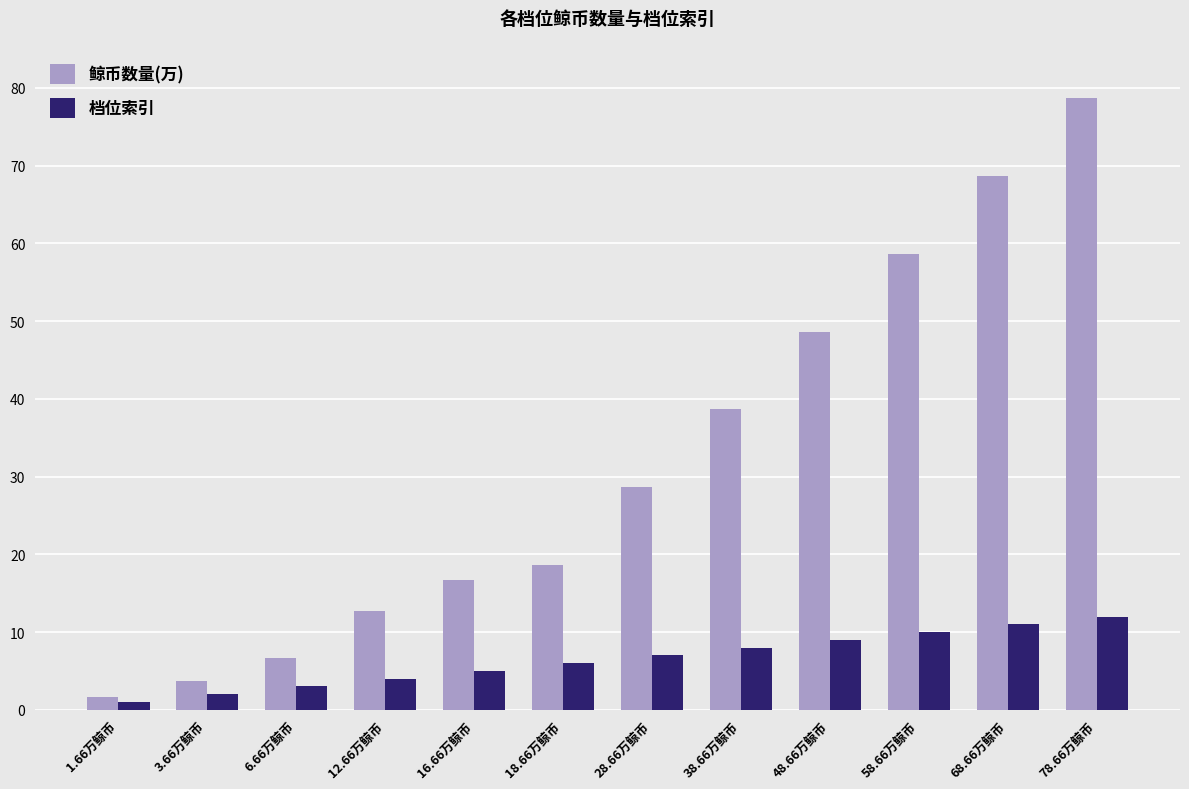

List the series in order of their overall mean, highest first.

鲸币数量(万), 档位索引